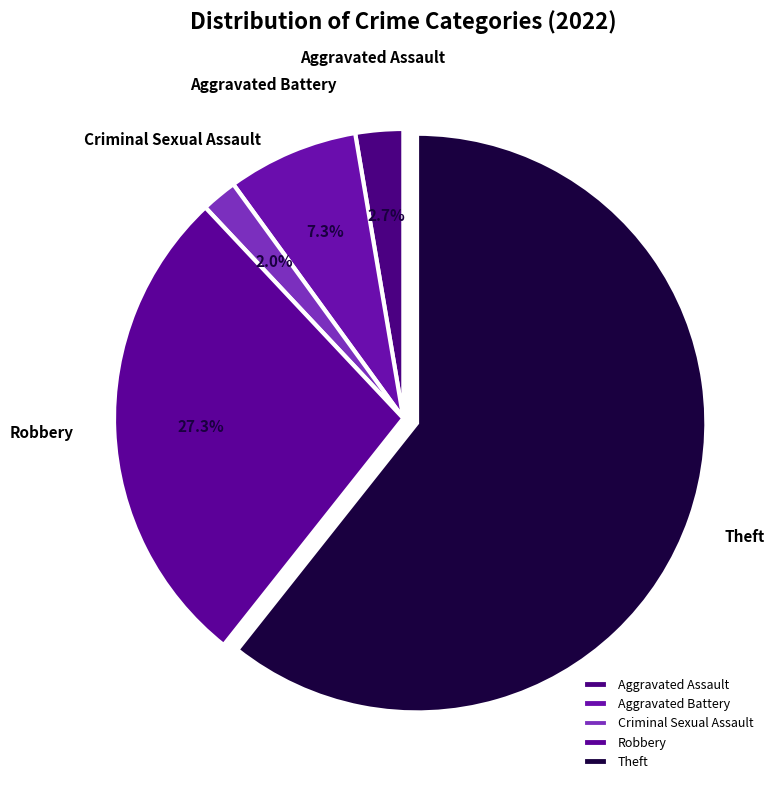

Combined, what portion of the pie is Aggravated Battery and Aggravated Assault?

10.0%